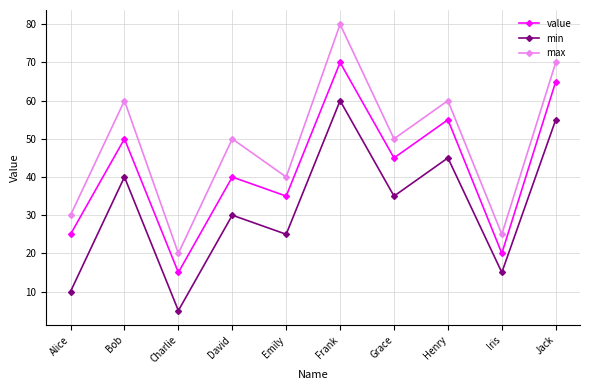

Rank the series by their maximum value, from lowest to highest.

min, value, max